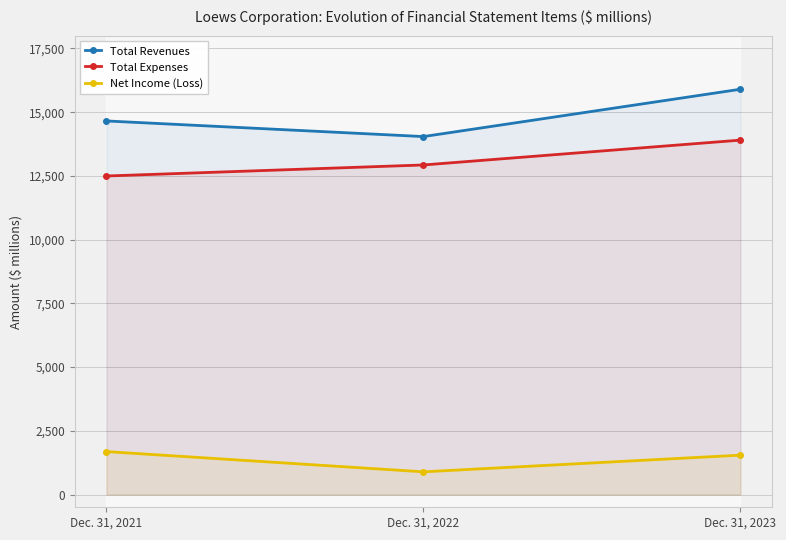

Is the value of Net Income (Loss) at Dec. 31, 2023 greater than the value of Total Expenses at Dec. 31, 2022?

No